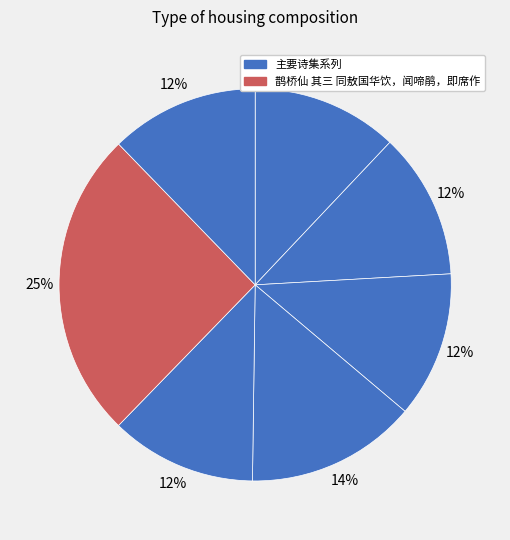

How many slices are in this pie chart?

7